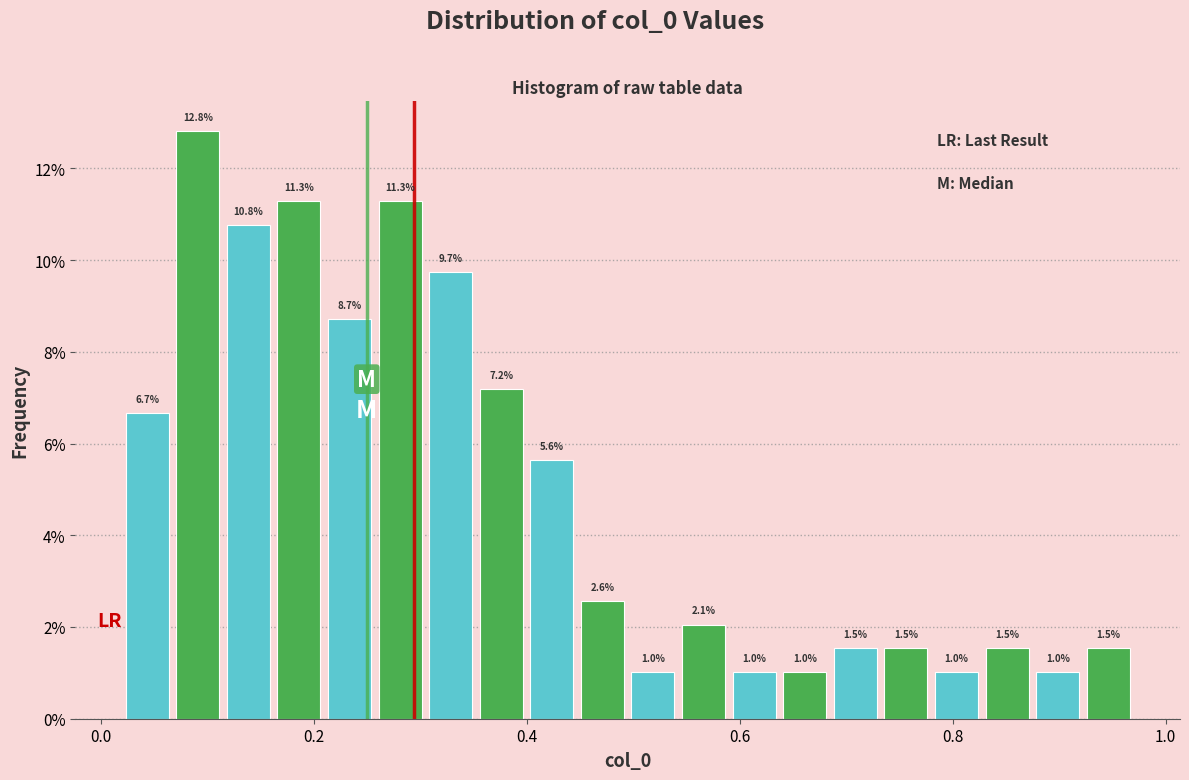

Around what value on the x-axis is the tallest bar? Give the approximate position of its centre, as read against the axis.

0.10